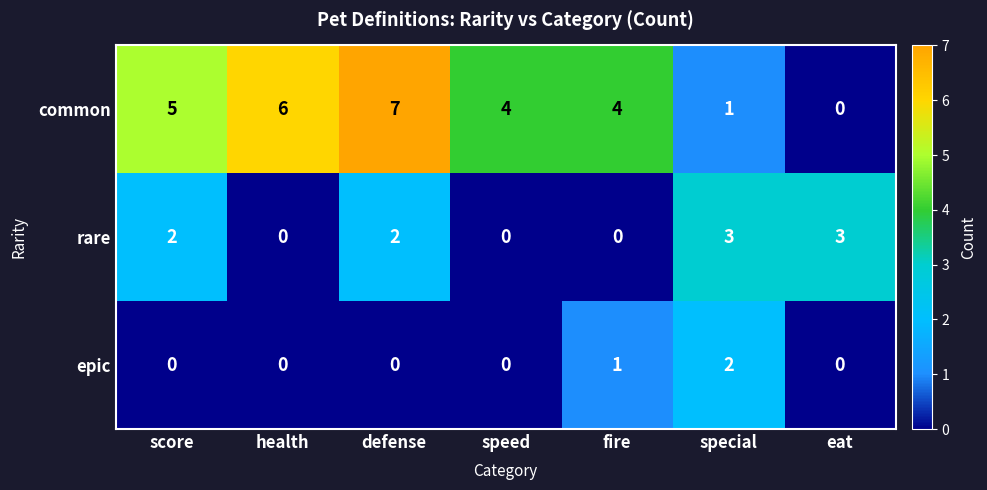

Rank the series by their maximum value, from highest to lowest.

common, rare, epic